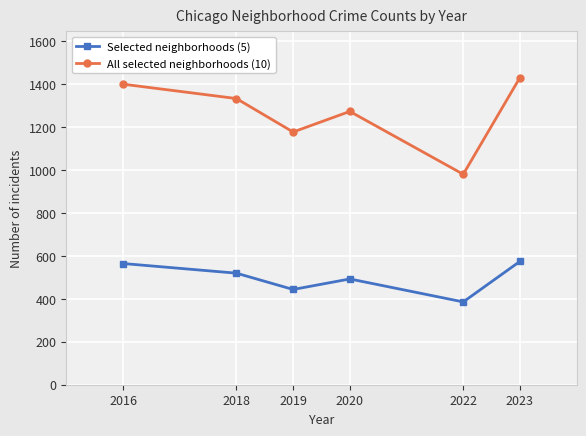

Is it true that All selected neighborhoods (10) equals 1274 at 2020?

True